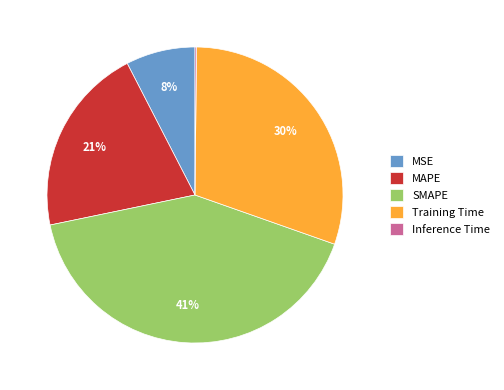

To the nearest percent, what is the difference between the SMAPE and Training Time slice percentages?

11%